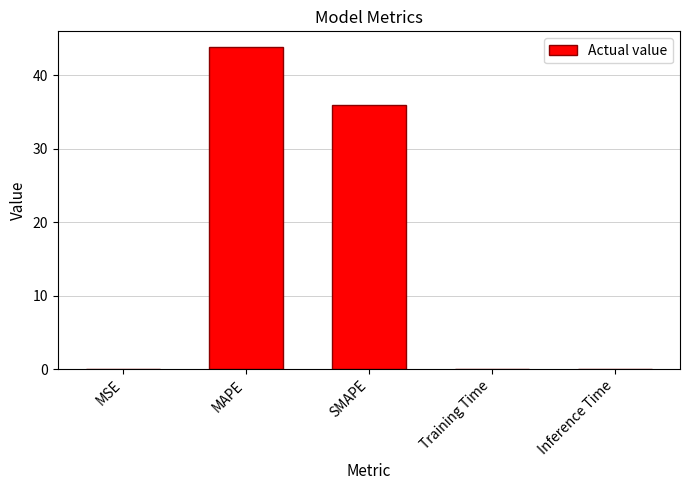

What is the sum of all values?

79.8